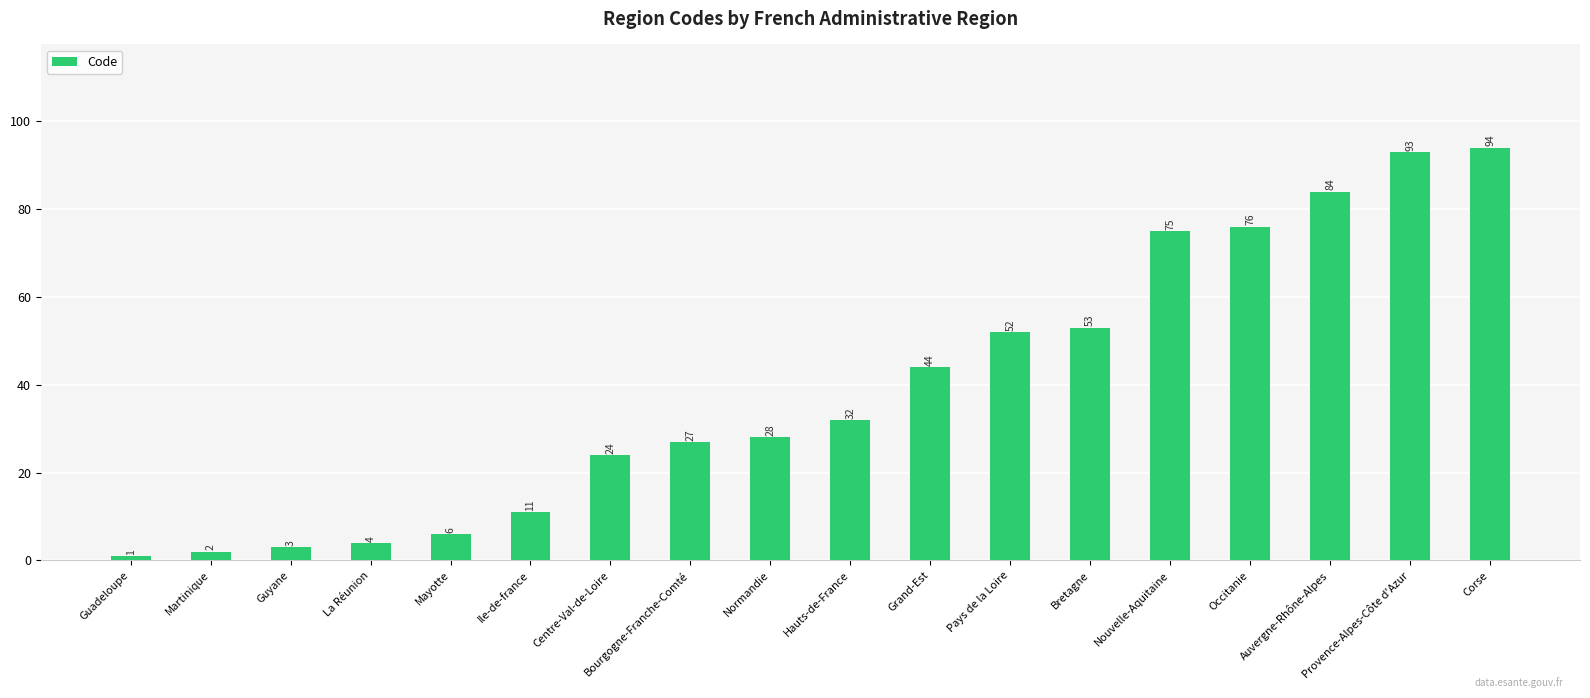

The value at La Réunion is 4. True or false?

True